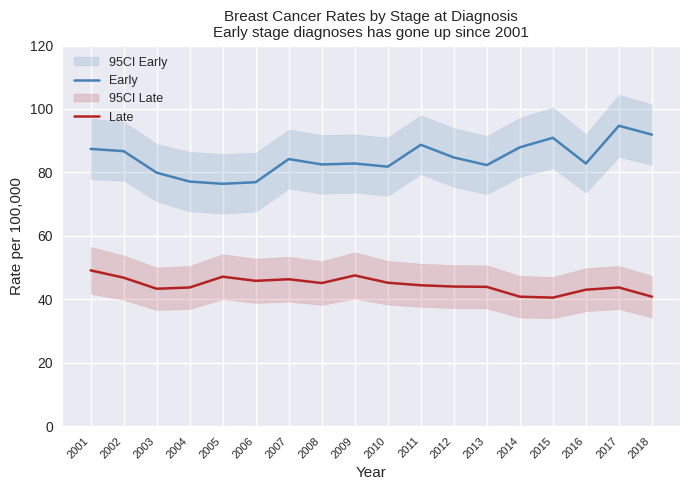

Does the chart display data point markers on the line(s)?

No